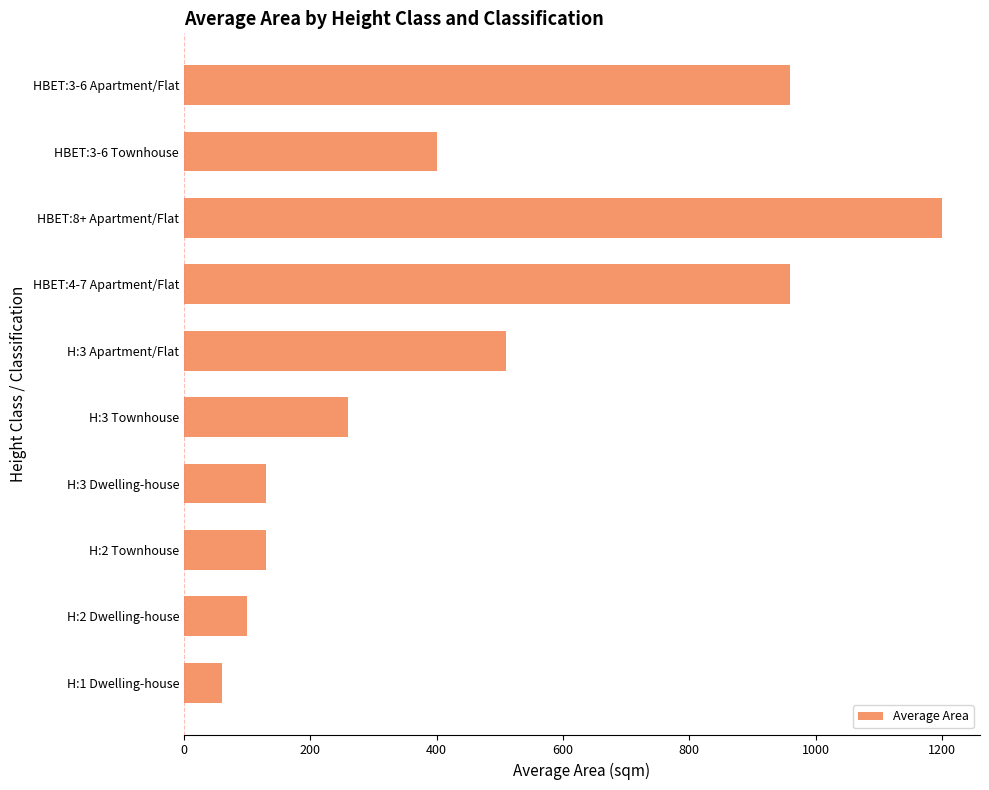

At which label is the value closest to 630?

H:3 Apartment/Flat